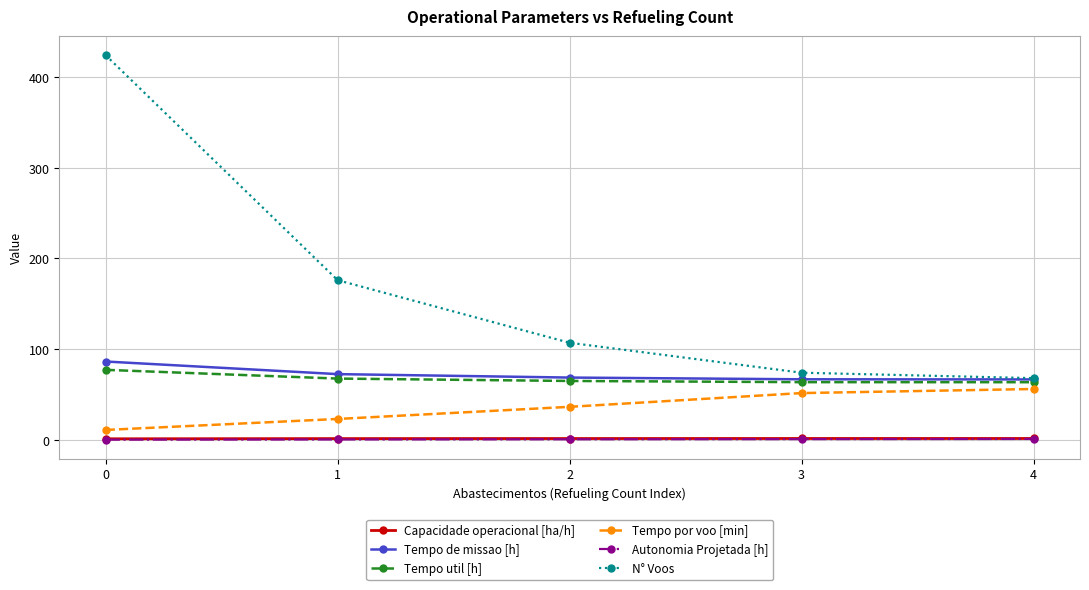

At how many categories does at least one series exceed 120?

2